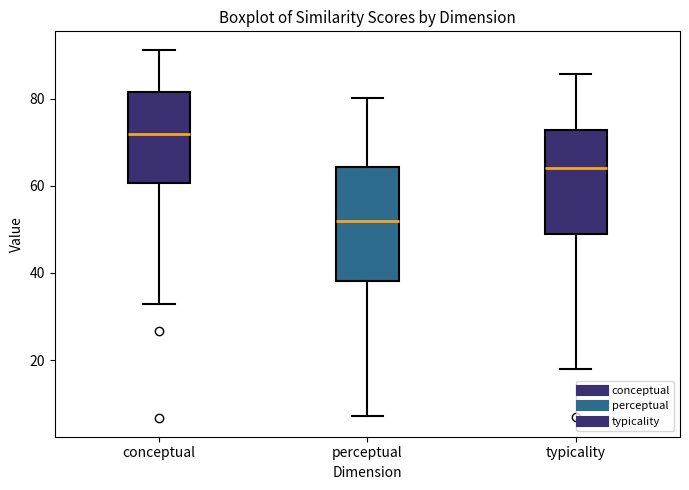

Reading left to right, transcribe this box plot: for each box, give where its median line is, the range the box spans, and where its two whiskers end, as read against the y-axis. The values are not printed on the chart, so give them approximately, as read against the axis.

conceptual: median 72, box 60 to 82, whiskers 32 to 92
perceptual: median 52, box 38 to 64, whiskers 8 to 80
typicality: median 64, box 48 to 72, whiskers 18 to 86